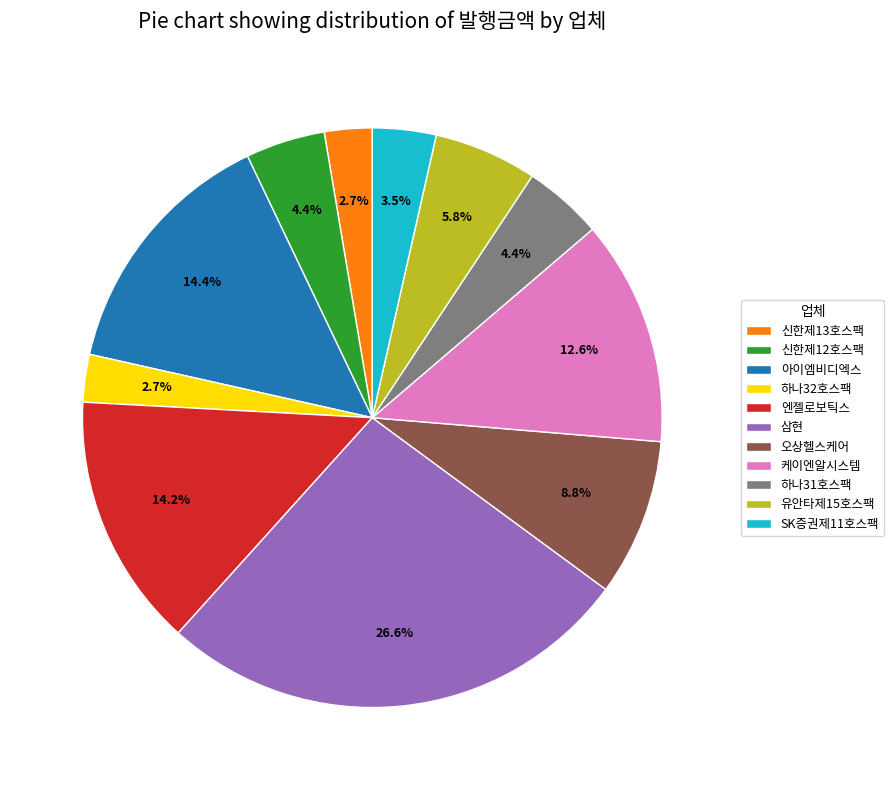

Which category has the biggest portion of the pie?

삼현